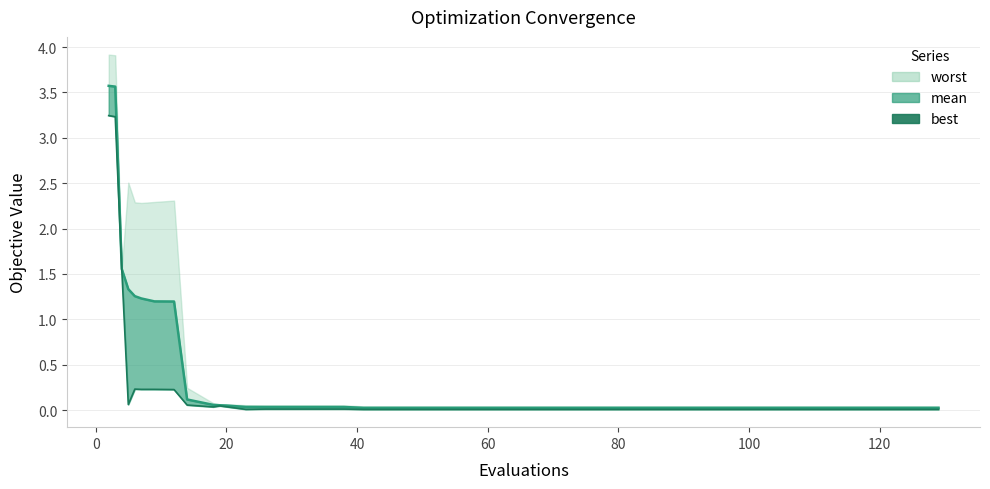

True or false: best and mean cross at least once.

False